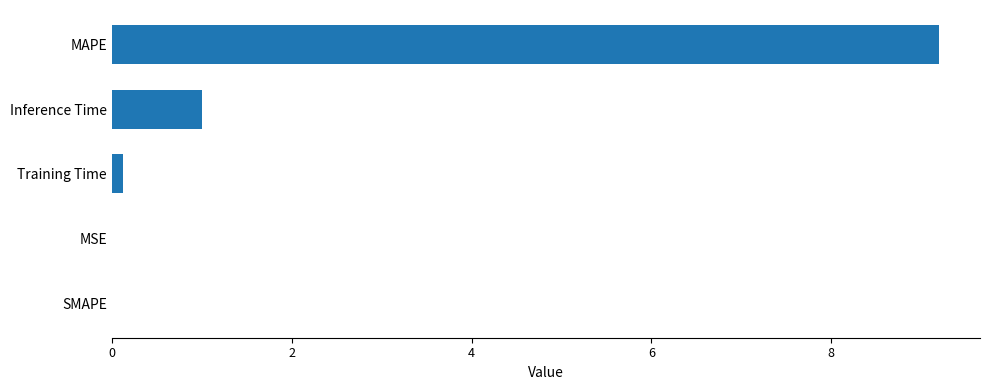

At which label is the value closest to 4?

Inference Time